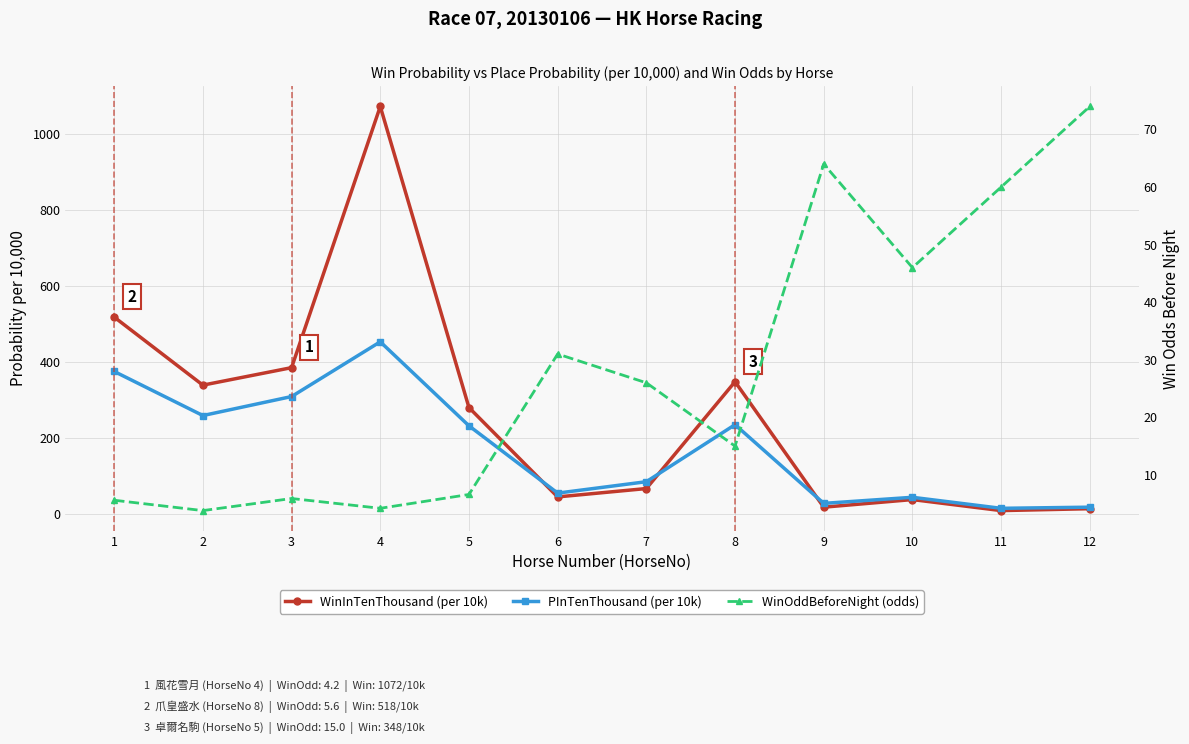

Rank the series by their average value, from lowest to highest.

WinOddBeforeNight (odds), PInTenThousand (per 10k), WinInTenThousand (per 10k)